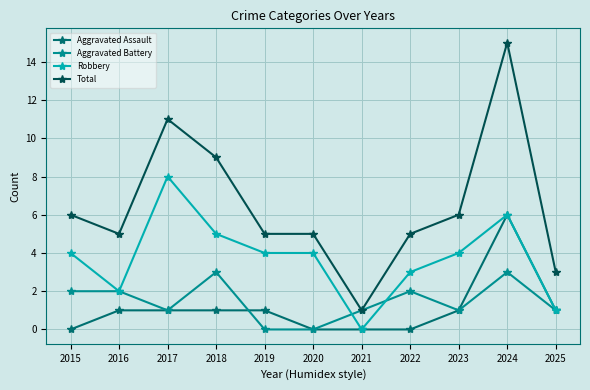

At which category is the sum across all series the highest?

2024